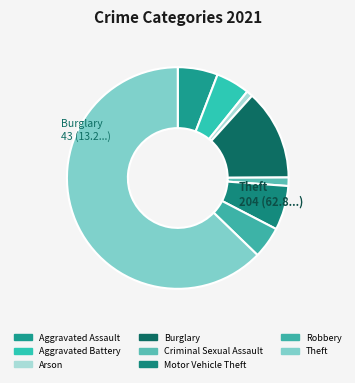

Which slice is the largest?

Theft